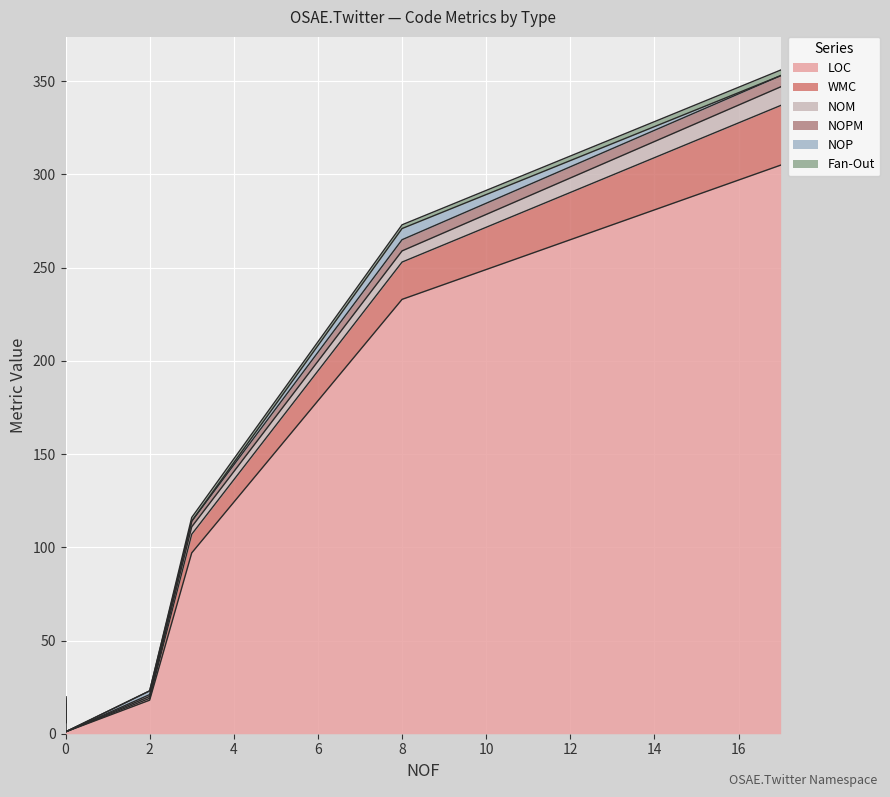

Is it true that WMC equals 1 at QueryParameterComparer?

False